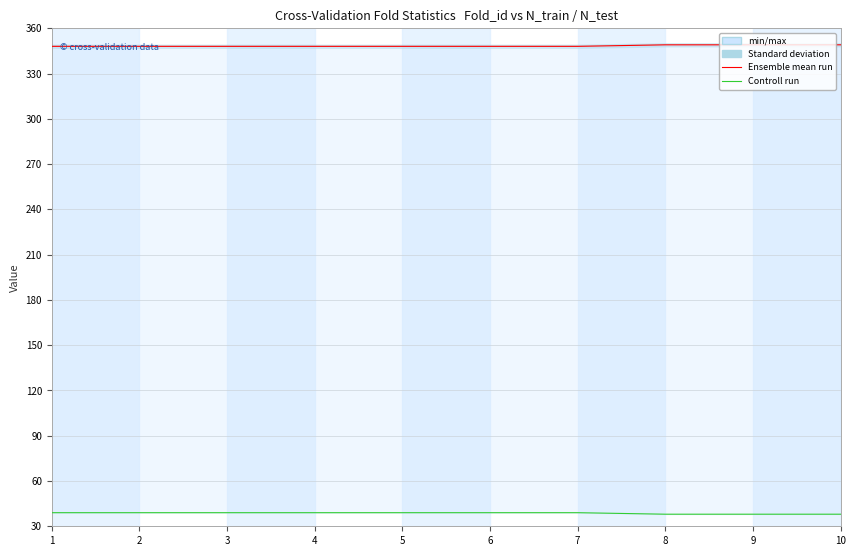

What is the maximum value shown in the chart?

349